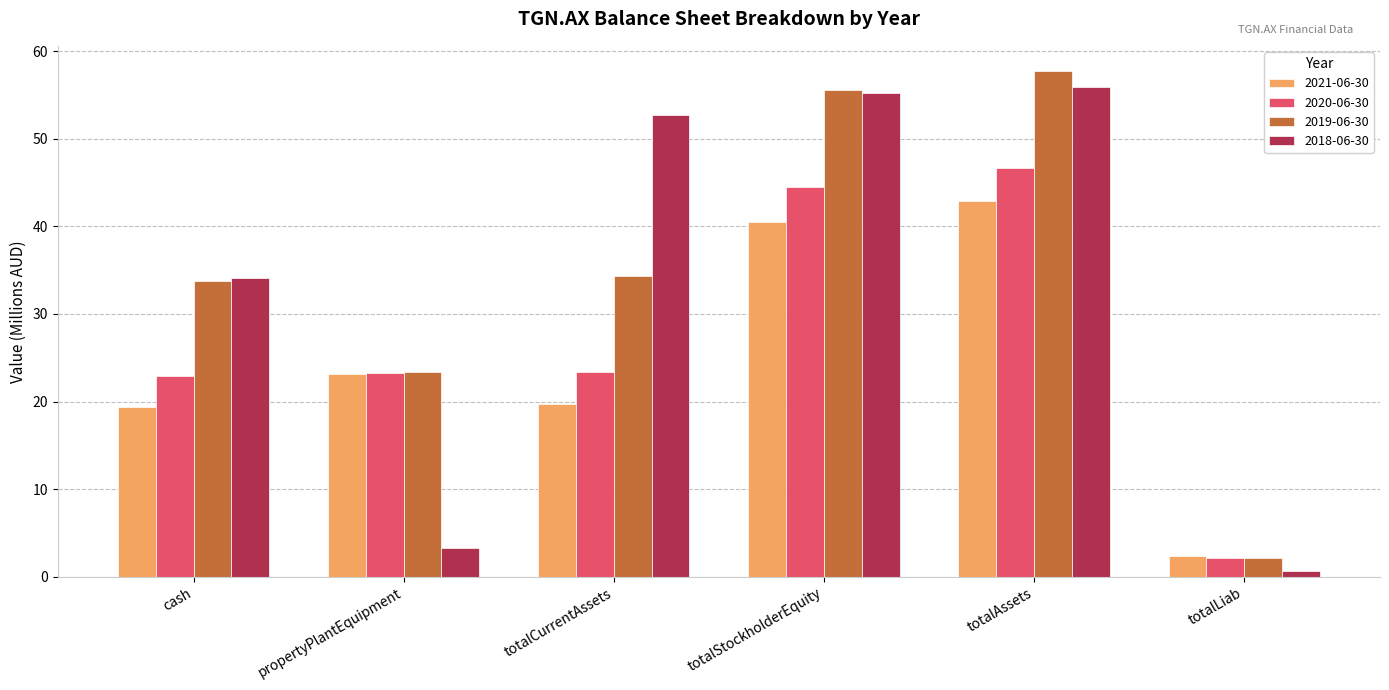

Is the value of 2018-06-30 at cash greater than the value of 2020-06-30 at totalCurrentAssets?

Yes